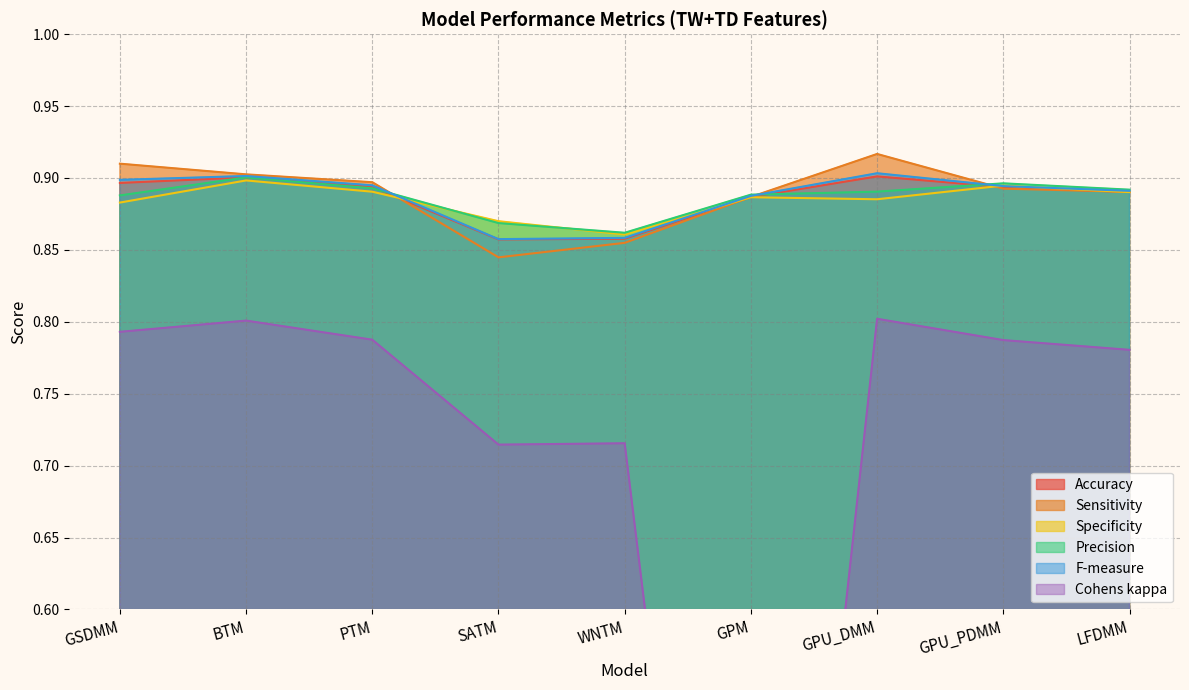

The value of F-measure at BTM is 0.9. True or false?

True